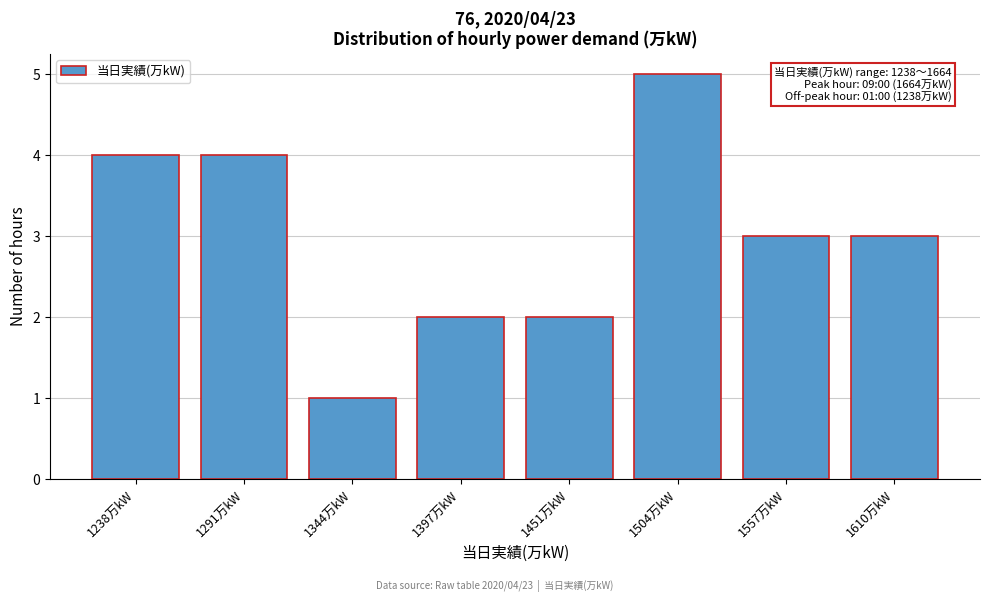

Reading left to right, transcribe all the data shown in this chart.

1238万kW=4	1291万kW=4	1344万kW=1	1397万kW=2	1451万kW=2	1504万kW=5	1557万kW=3	1610万kW=3